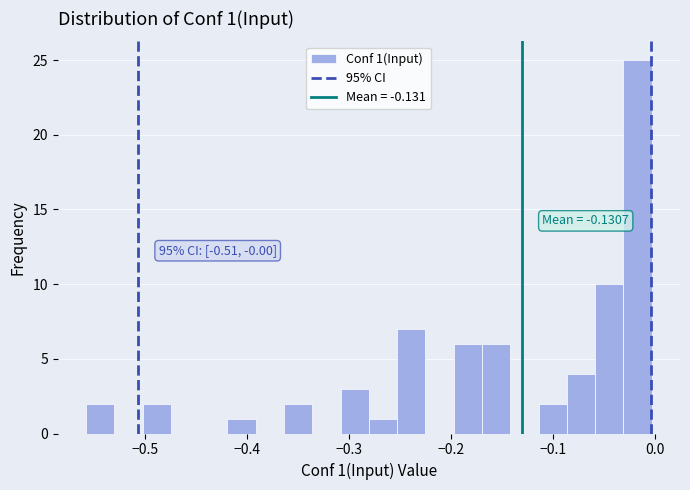

Around what value on the x-axis is the tallest bar? Give the approximate position of its centre, as read against the axis.

-0.02